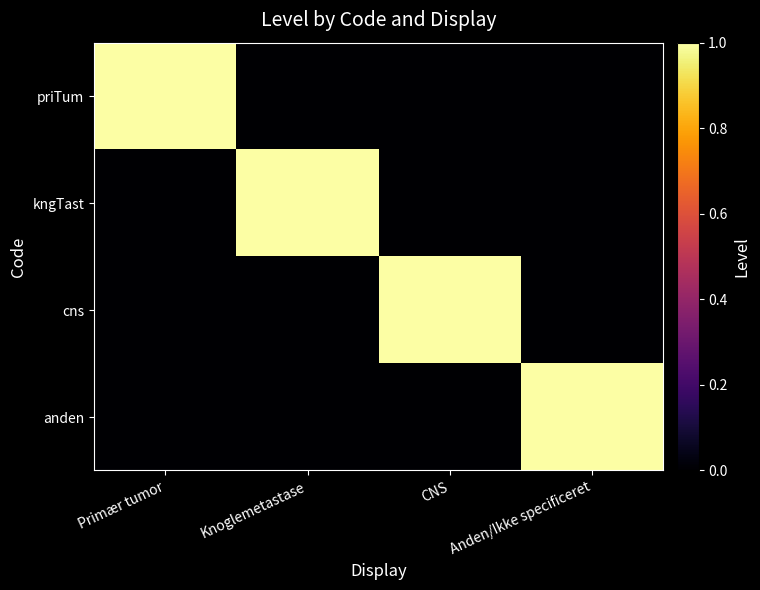

Reading left to right, list all the values displayed in this chart.

priTum: Primær tumor=1	Knoglemetastase=0	CNS=0	Anden/Ikke specificeret=0
kngTast: Primær tumor=0	Knoglemetastase=1	CNS=0	Anden/Ikke specificeret=0
cns: Primær tumor=0	Knoglemetastase=0	CNS=1	Anden/Ikke specificeret=0
anden: Primær tumor=0	Knoglemetastase=0	CNS=0	Anden/Ikke specificeret=1